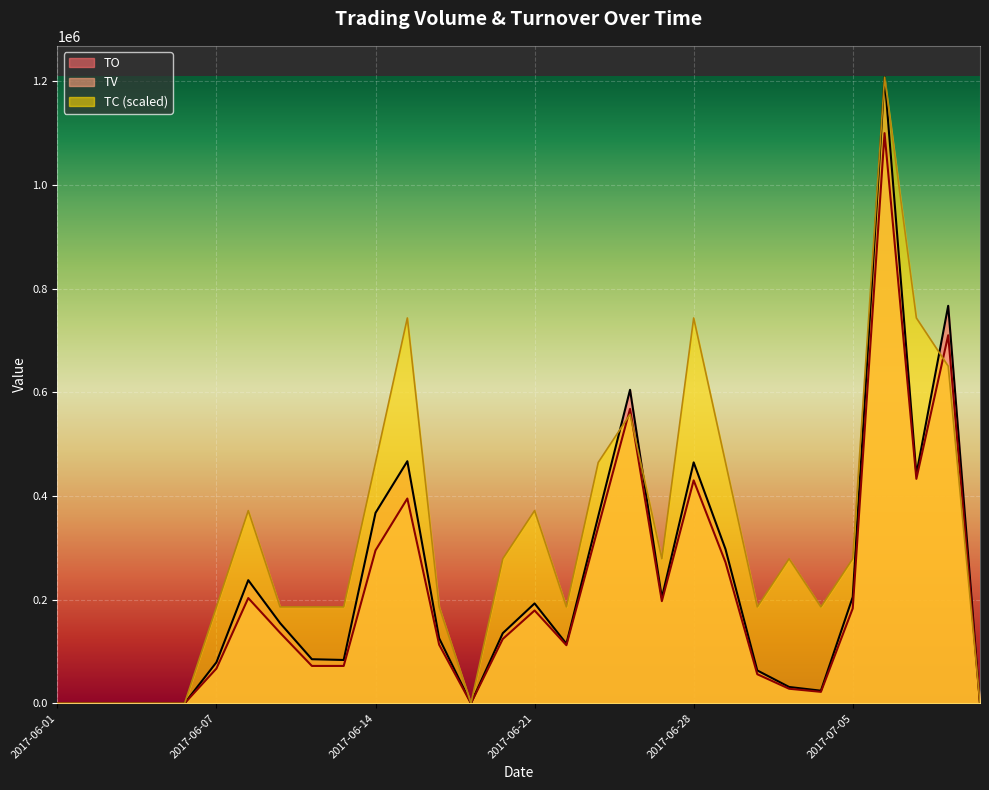

Is it true that TO equals 766800.0 at 2017-07-10?

True